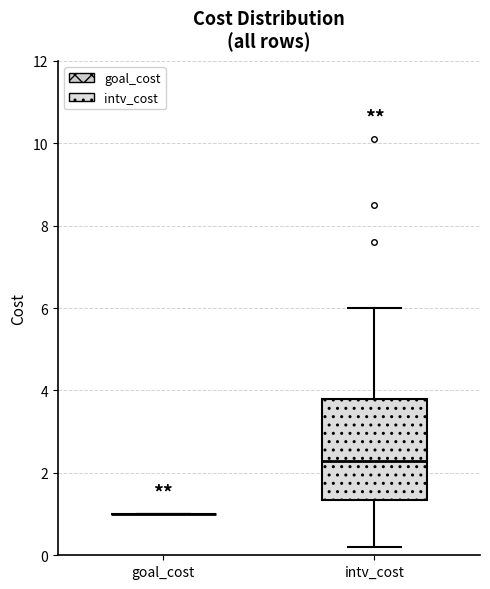

Reading left to right, read every box against the y-axis: the position of its median line, the range the box covers, and the ends of its whiskers. The values are not printed on the chart, so give them approximately, as read against the axis.

goal_cost: box collapsed to a line at 1.0, whiskers 1.0 to 1.0
intv_cost: median 2.4, box 1.4 to 3.8, whiskers 0.2 to 6.0